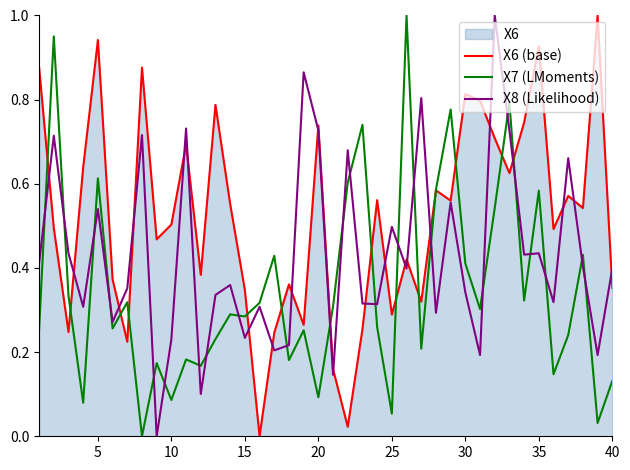

Which series changed the most between 20 and 40?

X6 (base)